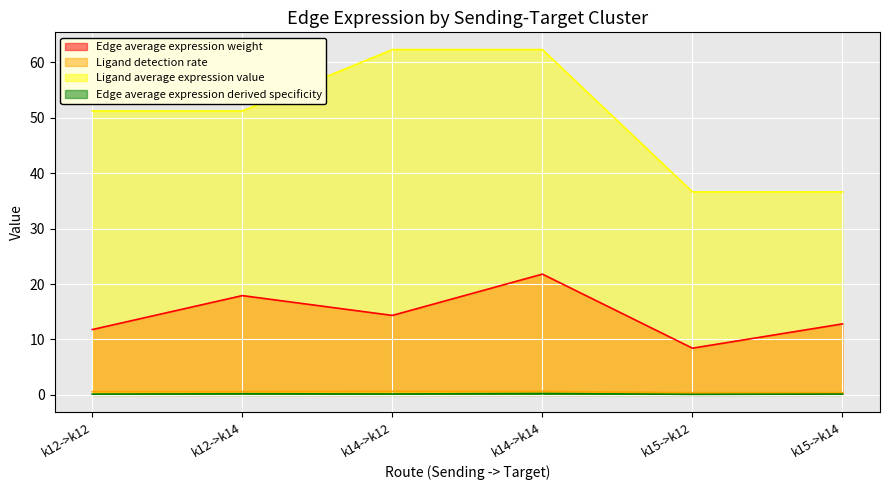

What is the difference between the Ligand detection rate values at k15->k14 and k12->k12?

0.2